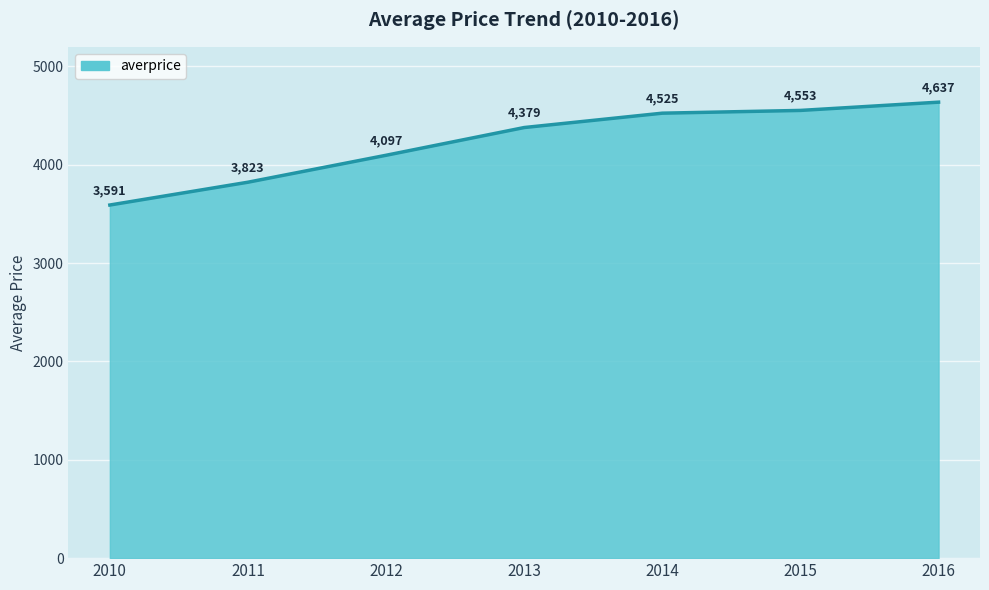

List the labels in order of value, largest first.

2016, 2015, 2014, 2013, 2012, 2011, 2010